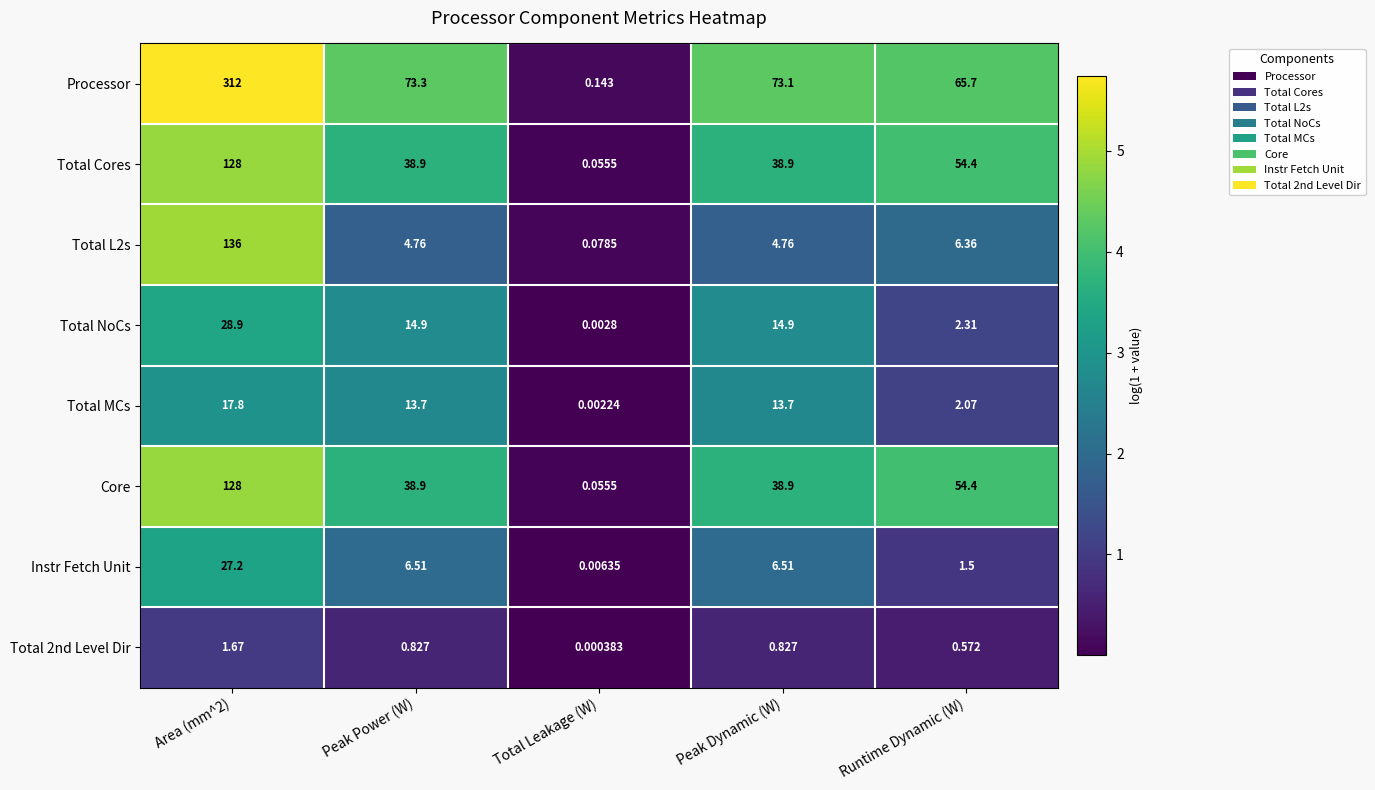

At which label is Processor closest to 156?

Peak Power (W)